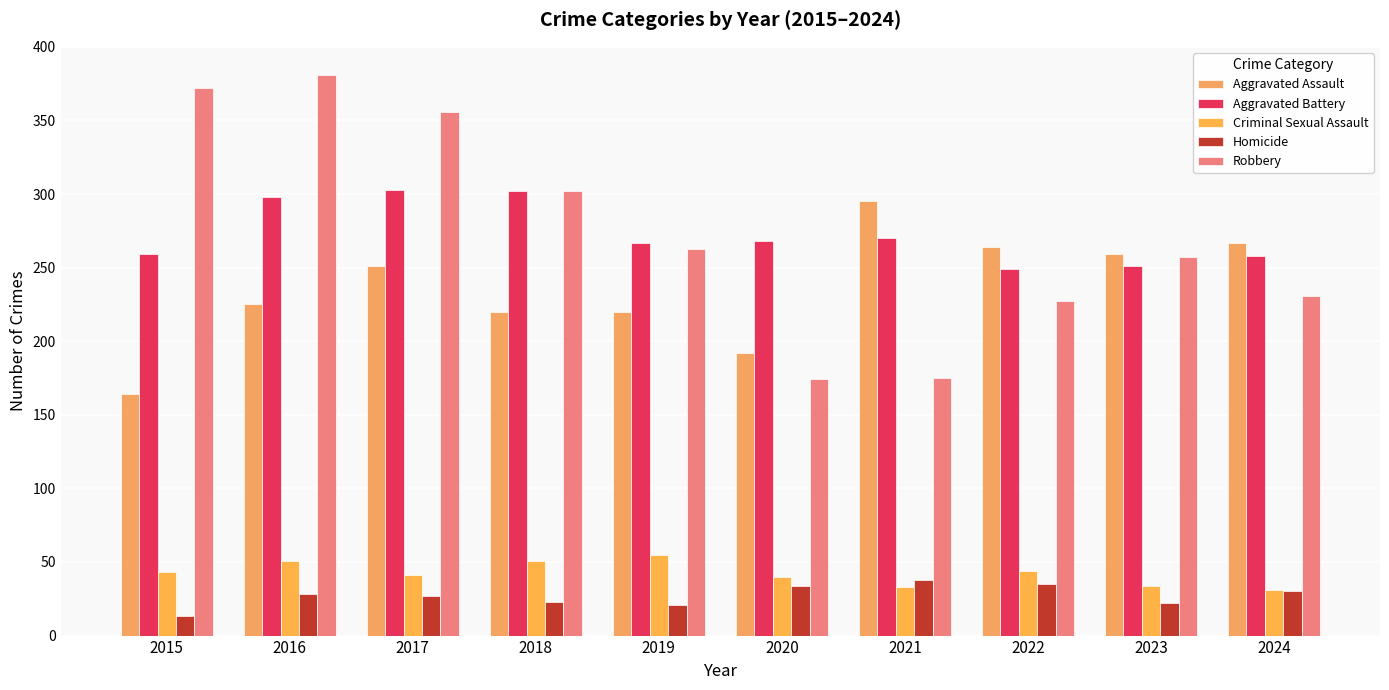

What is the smallest value displayed?

13